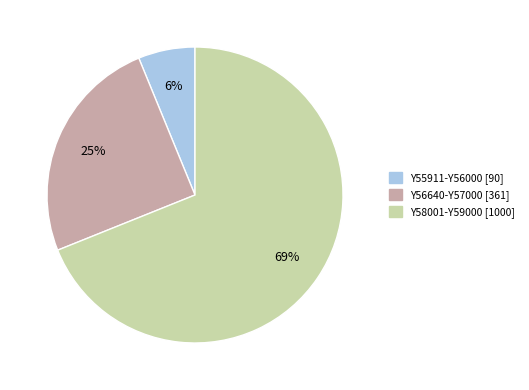

Is the sum of Y58001-Y59000 and Y55911-Y56000 greater than half?

Yes